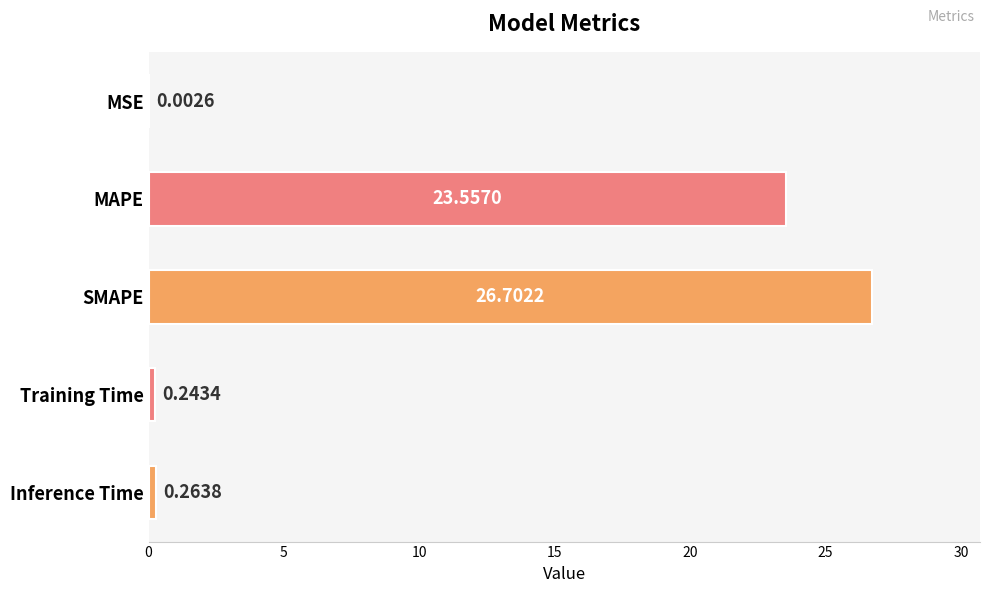

What is the sum of the values at MSE and MAPE?

23.6